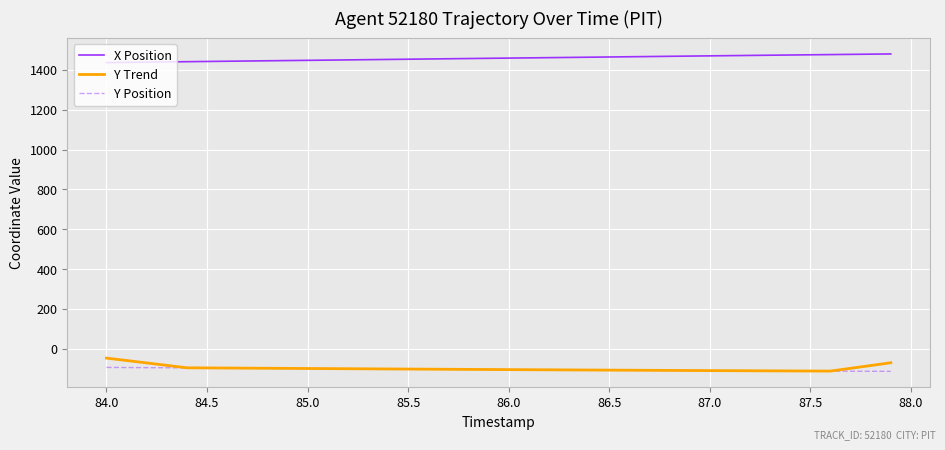

Which series has the widest spread of values?

Y Trend